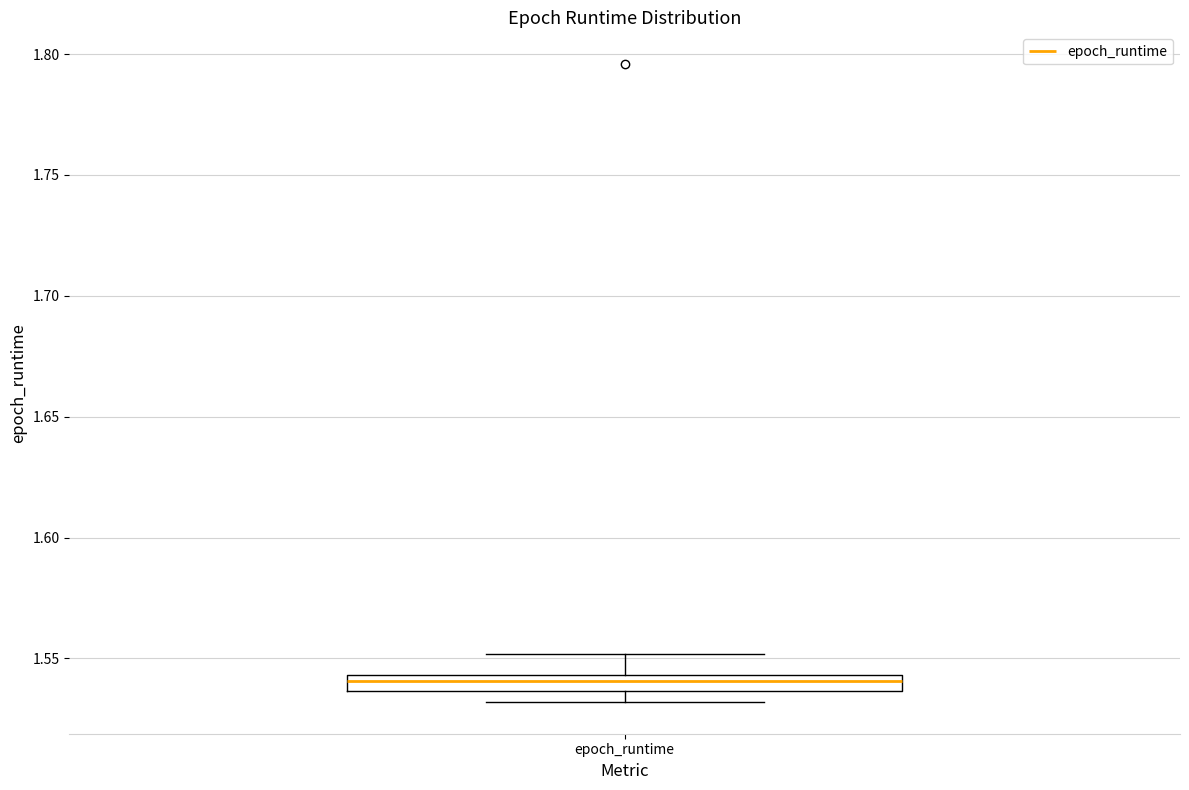

Where does the median line of the box for epoch_runtime sit on the y-axis? The values are not printed on the chart, so give them approximately, as read against the axis.

1.540